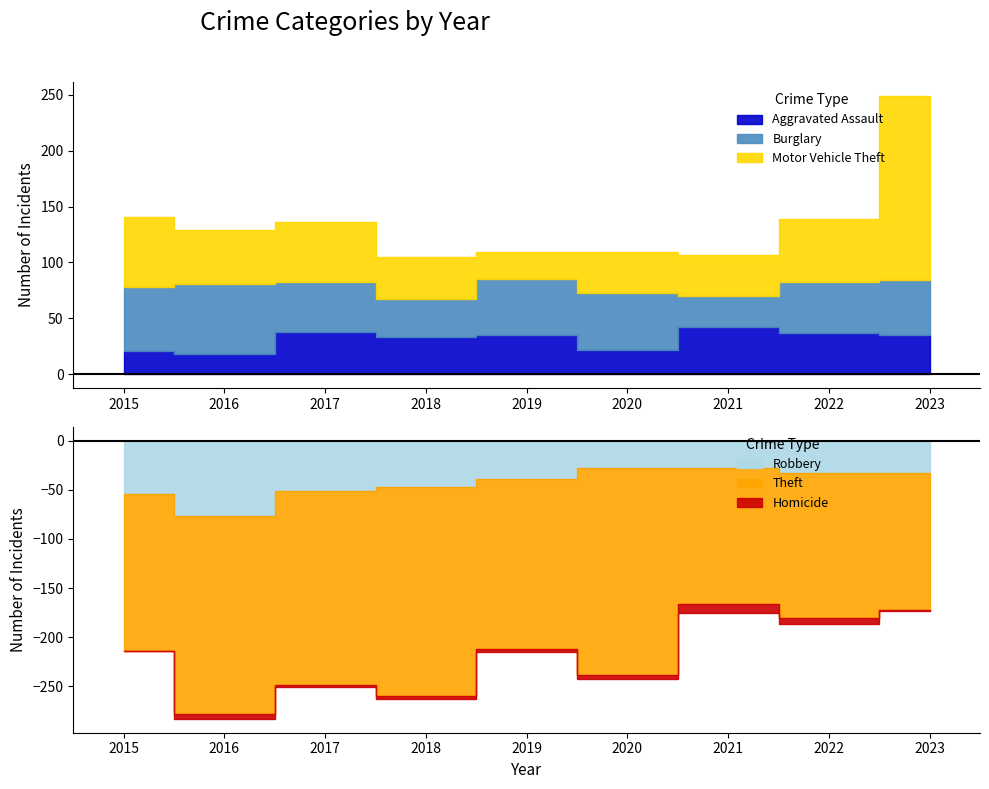

What value does the Theft series have at 2021, to the nearest 10?

140